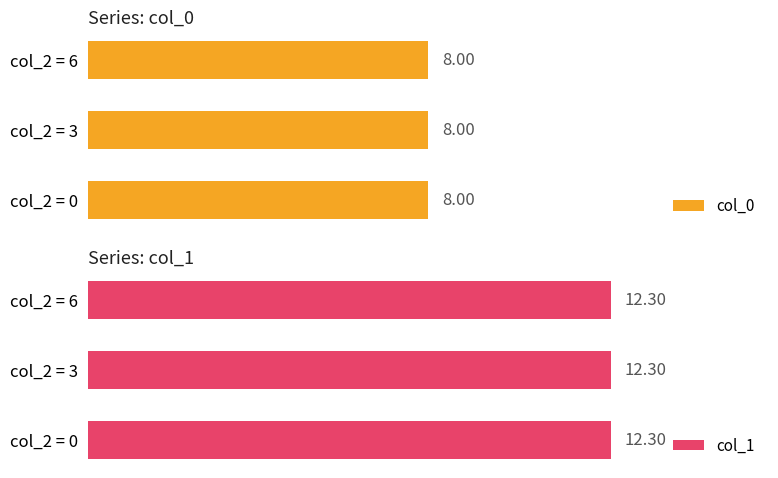

Where is col_0 nearest to the value 7?

6